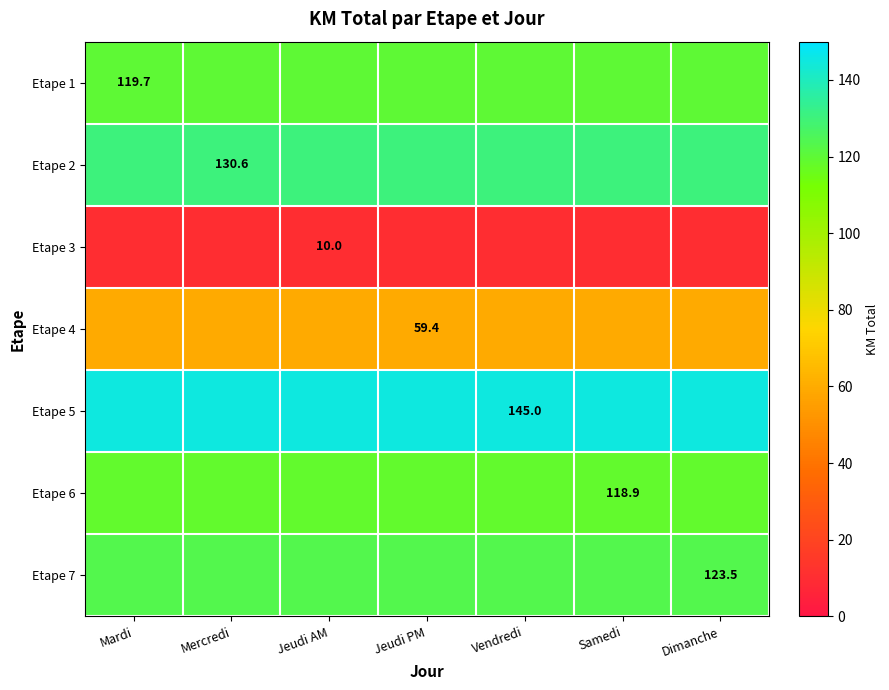

What is the sum of all Etape 5 values?

1015.0